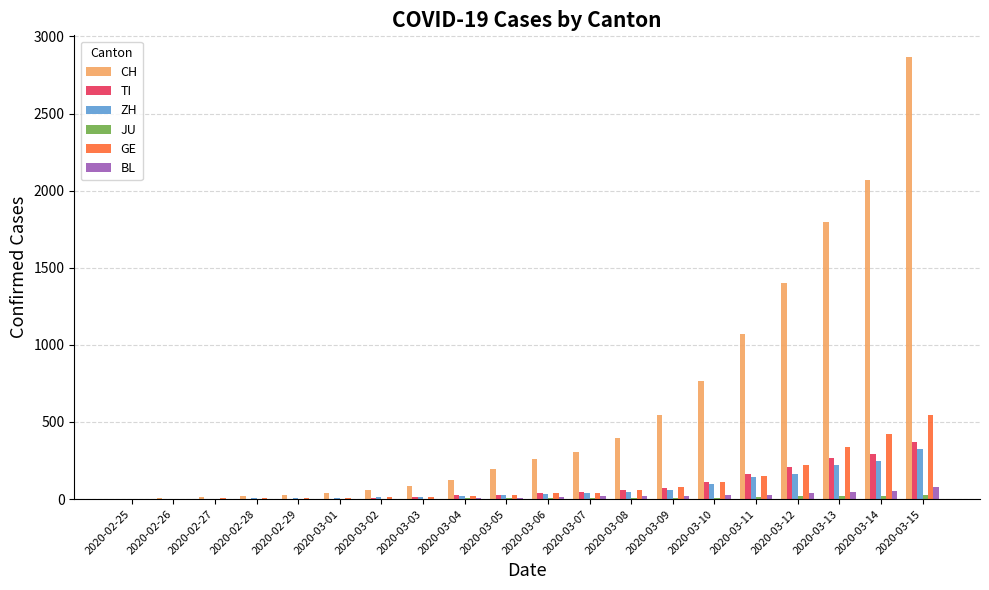

True or false: TI has a value of 316 at 2020-03-12.

False